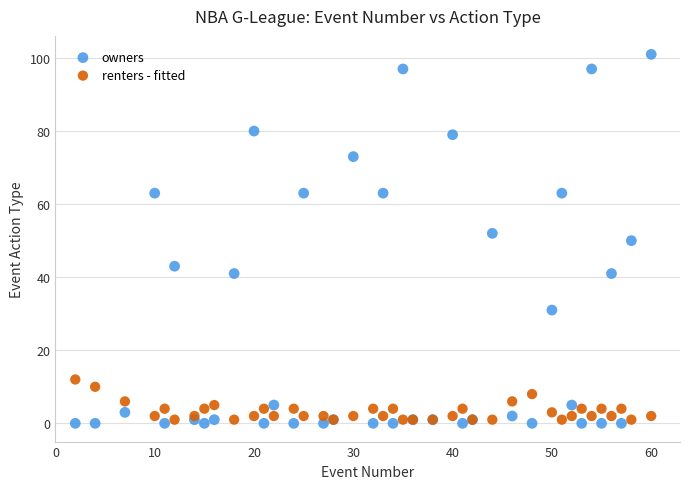

Which series reaches the minimum Y coordinate?

owners